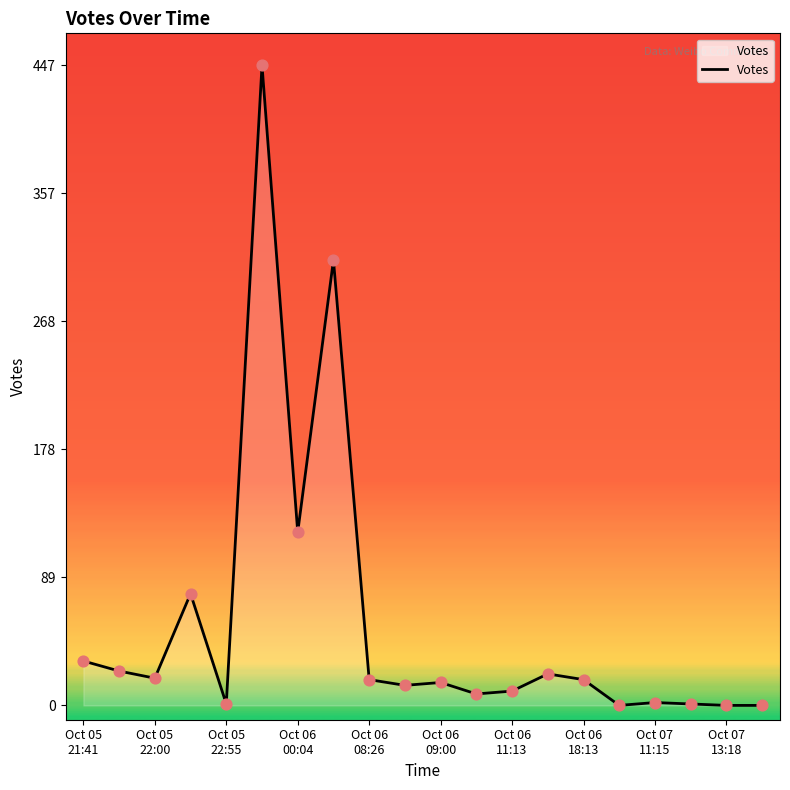

What is the maximum value shown in the chart?

447